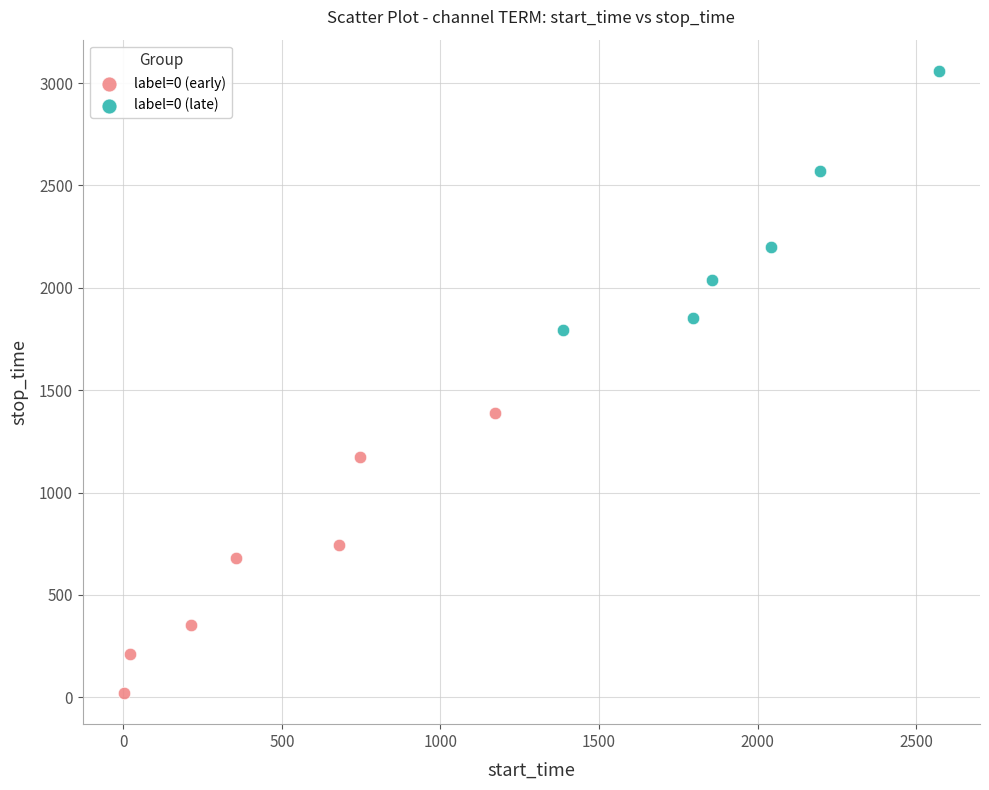

What are all the series names shown in the legend?

label=0 (early), label=0 (late)